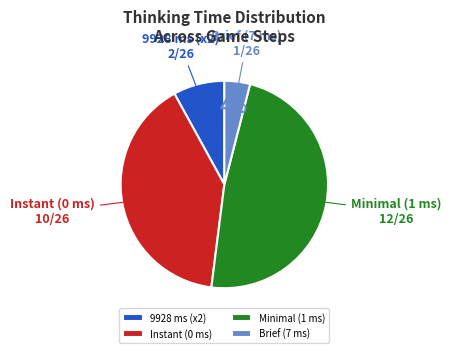

Is there a majority slice in this chart?

No